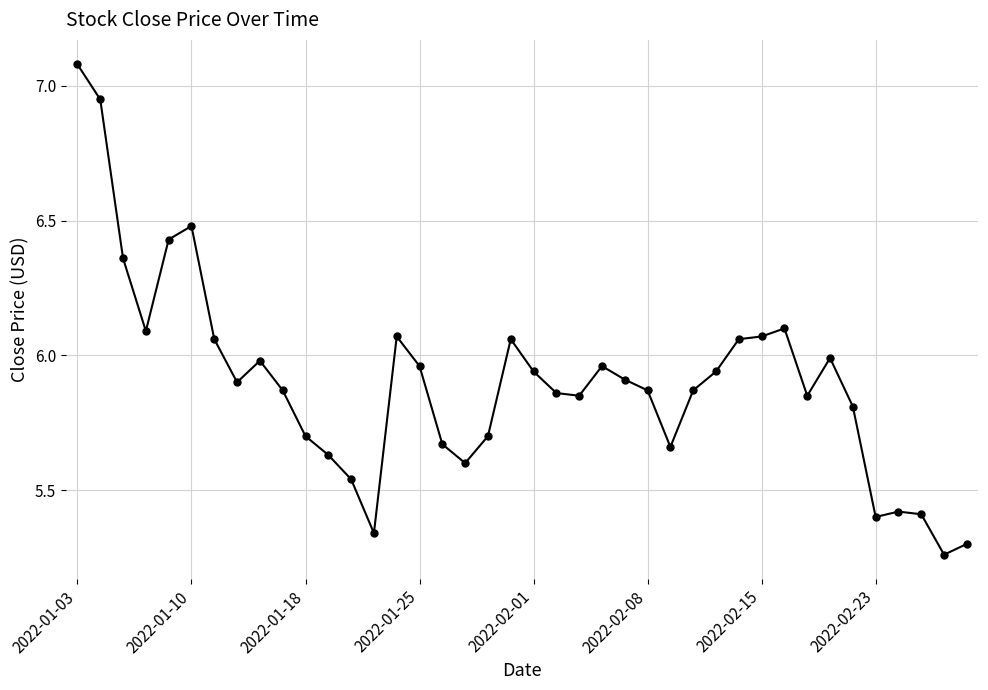

What is the maximum value shown in the chart?

7.1